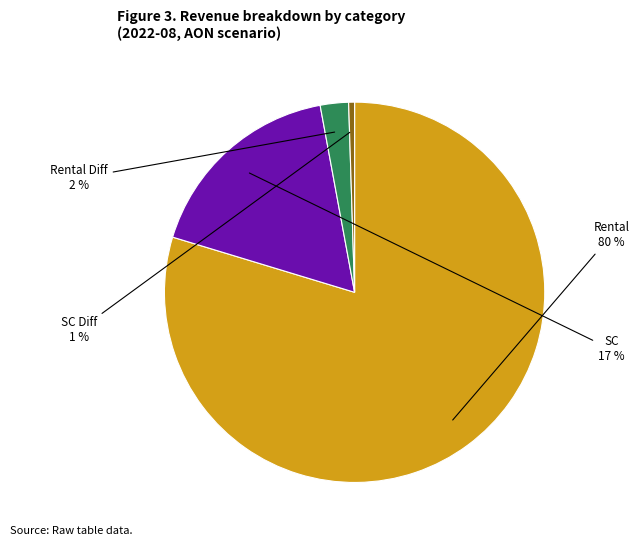

To the nearest percent, what is the difference between the largest and smallest slice percentages?

79%